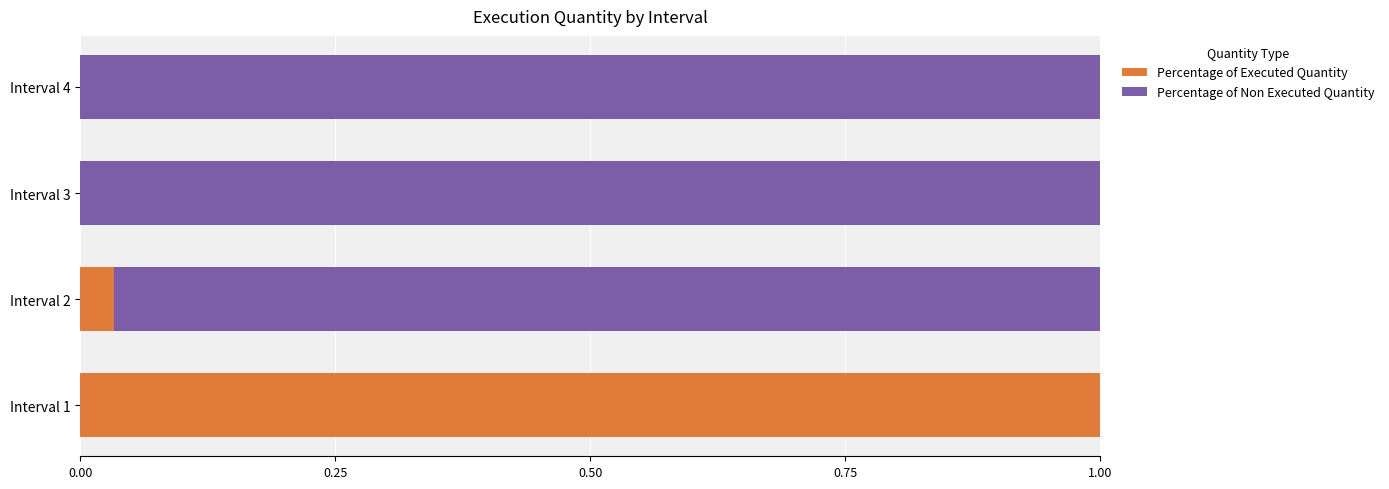

Is it true that Percentage of Executed Quantity equals 0.0 at Interval 4?

True